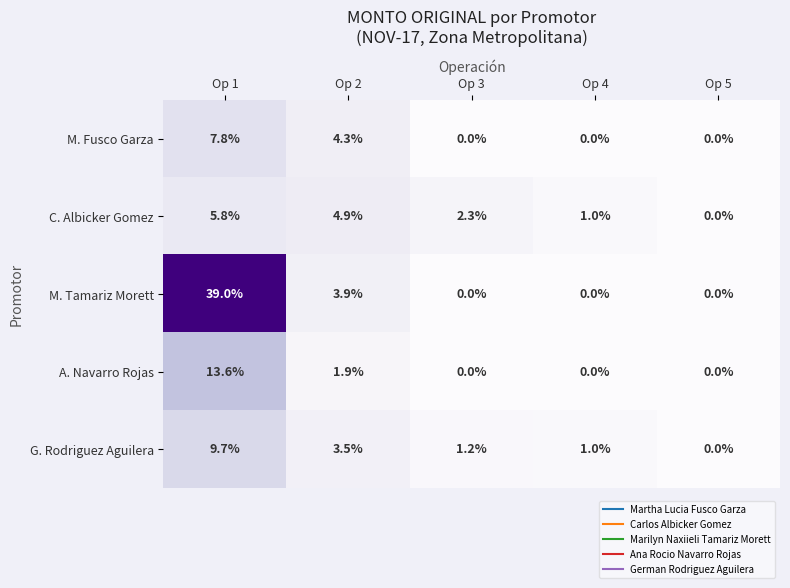

Read the M. Tamariz Morett value at Op 1.

39.0